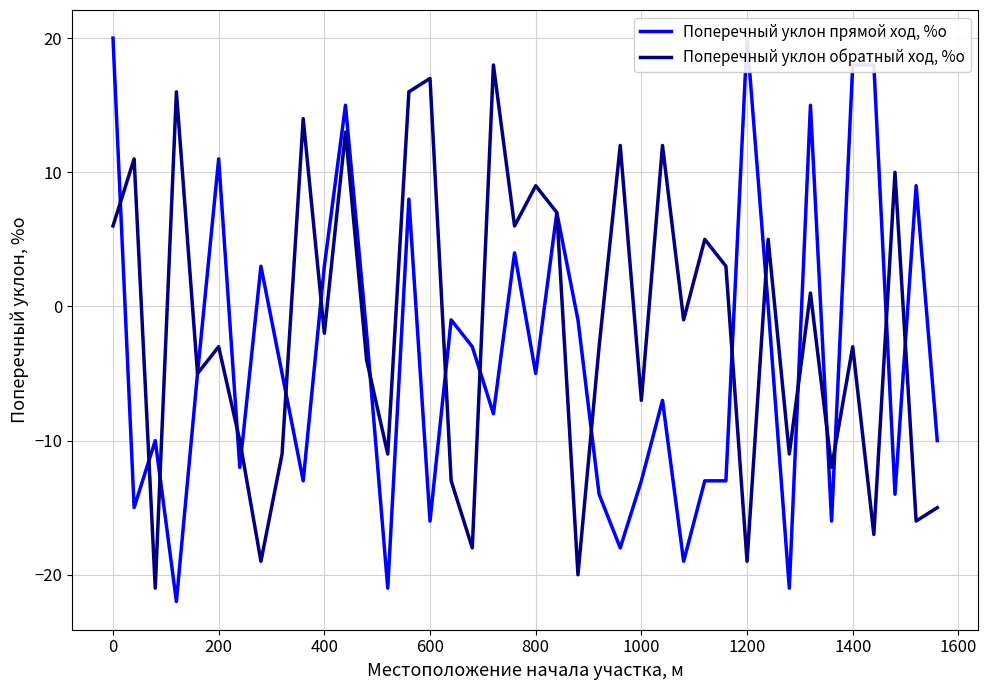

What is the minimum value for Поперечный уклон обратный ход, %о?

-21